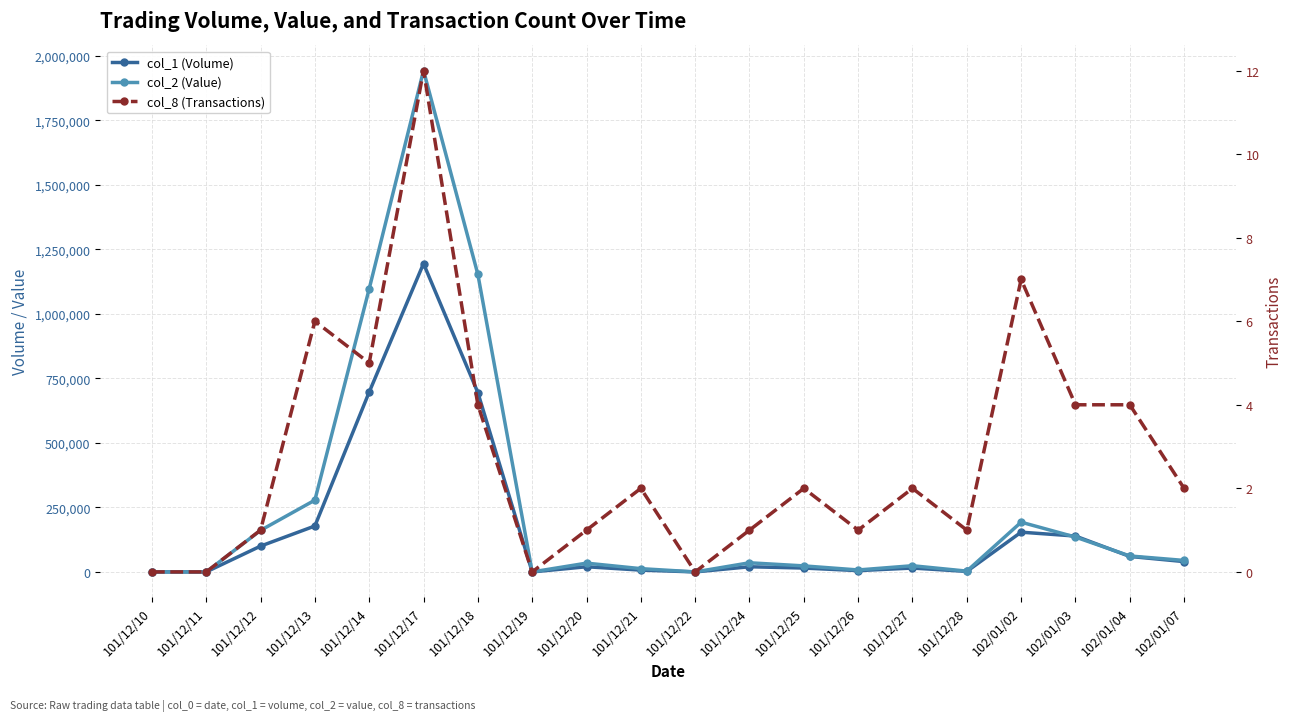

Which category has the highest value in the col_8 (Transactions) series?

101/12/17